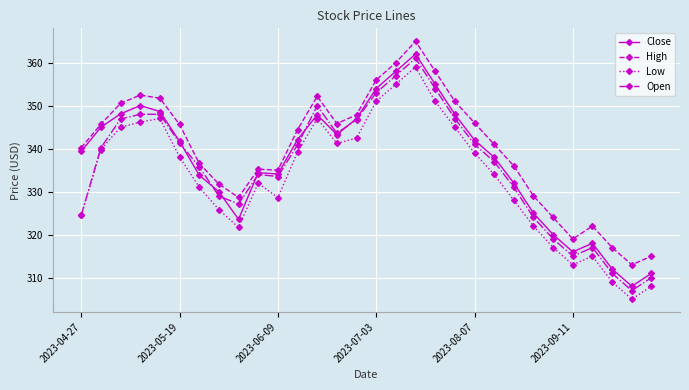

True or false: Low has more than 2 points higher than both neighbors.

True